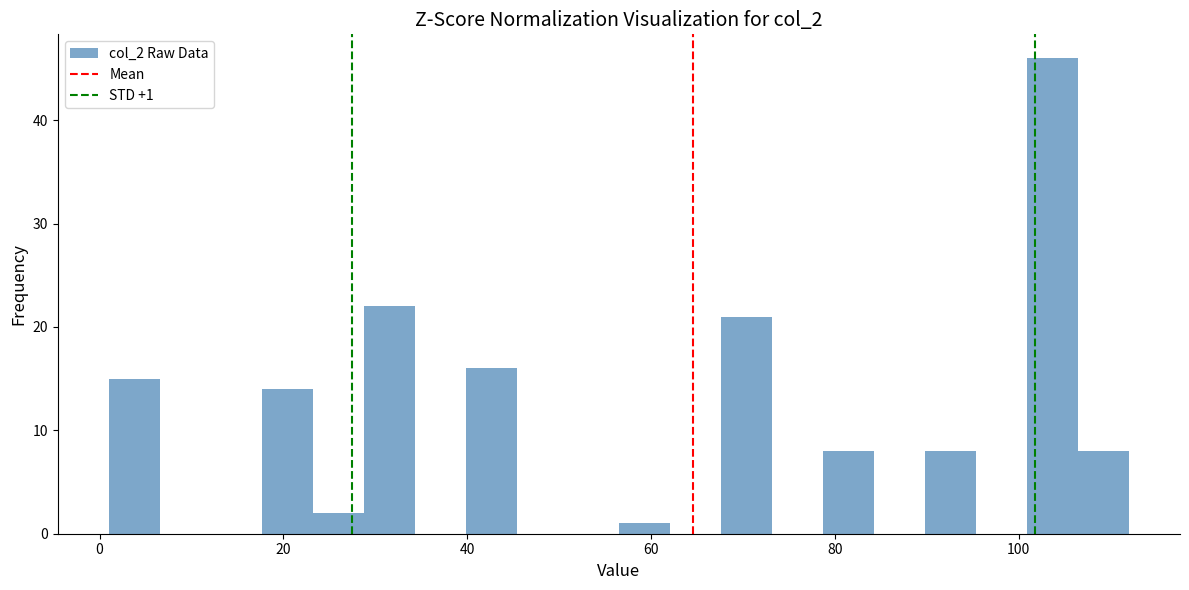

Read against the x-axis, roughly where is the centre of the tallest bar?

104